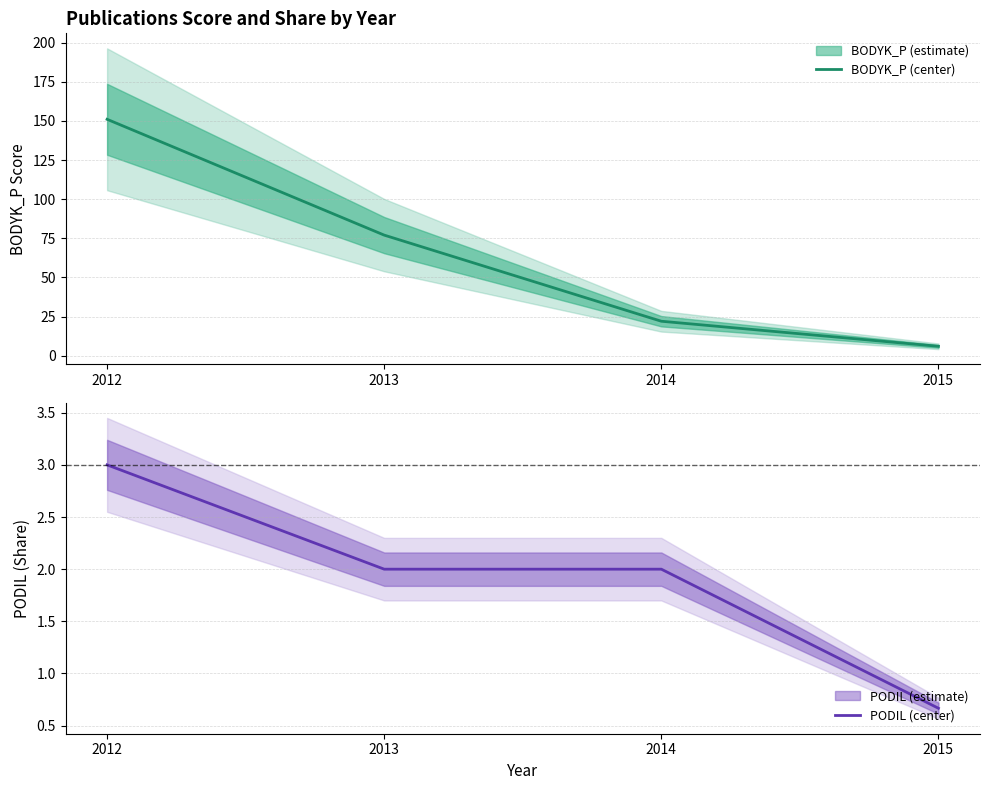

How many series are shown in this chart?

2